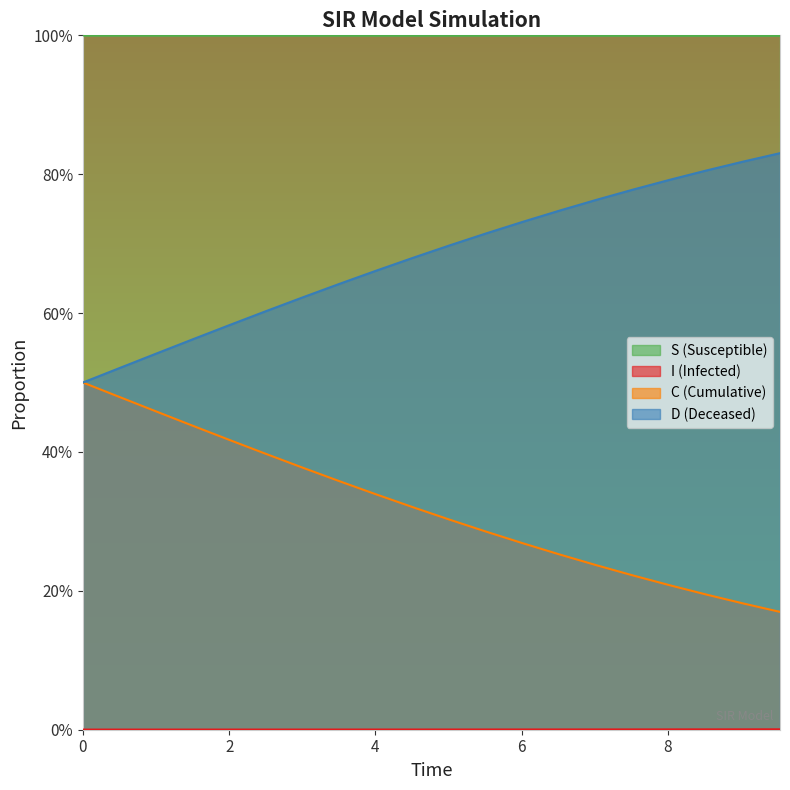

Is it true that S equals 1.5 at 8?

False